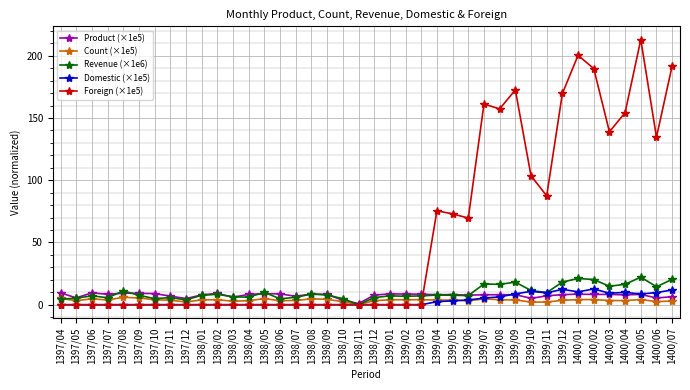

What value does the Product (×1e5) series have at 1398/01?

7.9